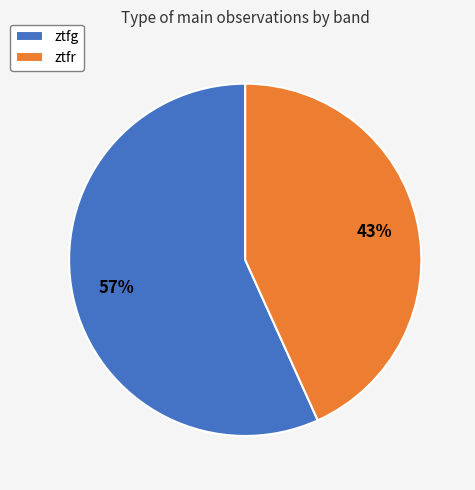

Which has a higher value, ztfr or ztfg?

ztfg